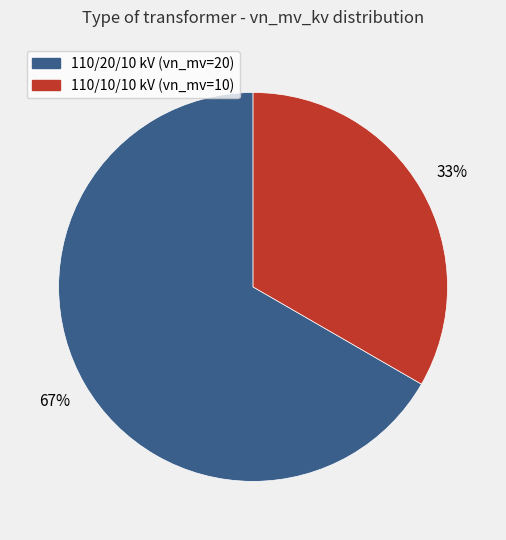

Is there a majority slice in this chart?

Yes